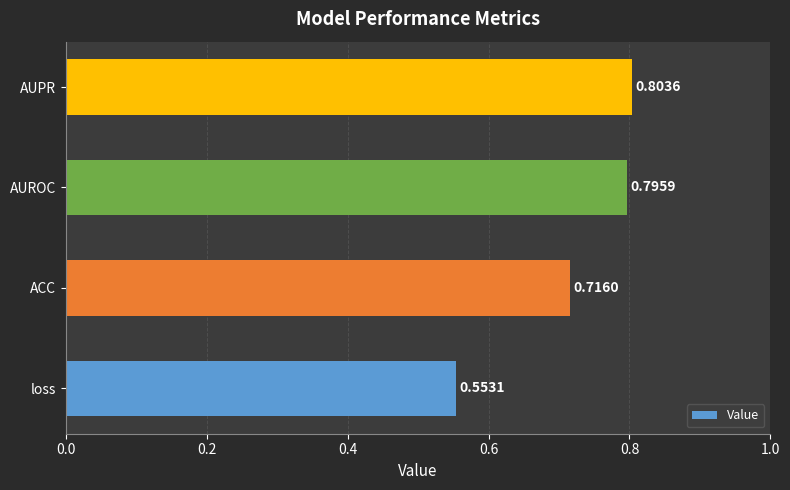

Are the bars horizontal?

Yes